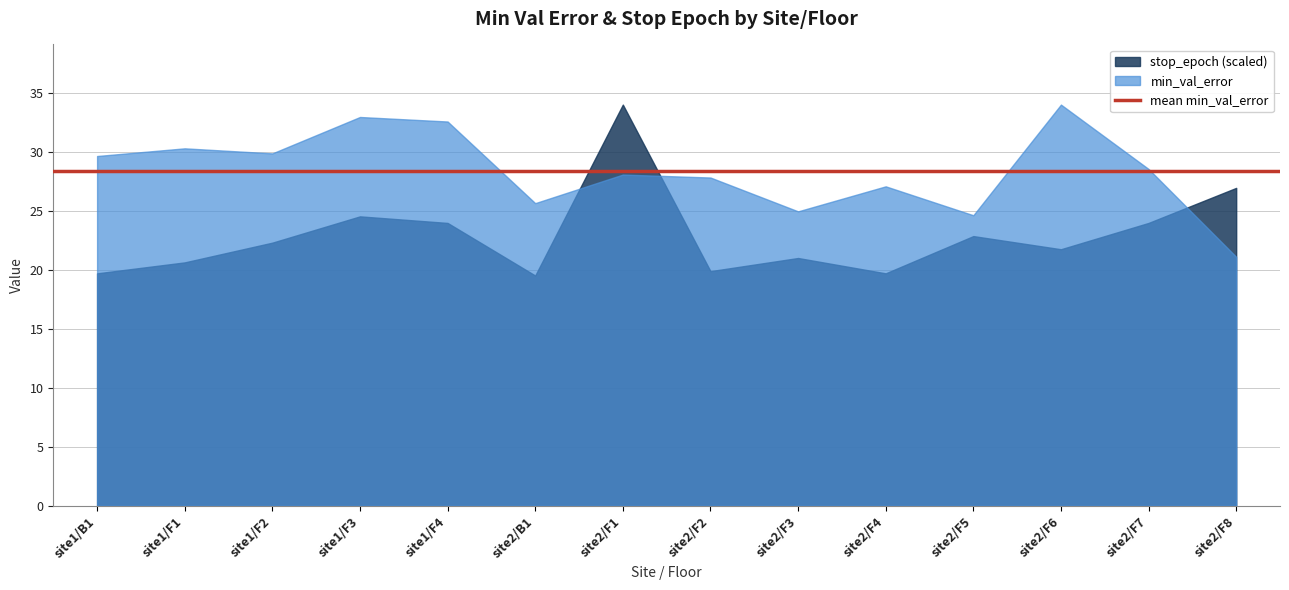

True or false: stop_epoch (scaled) and min_val_error intersect in this chart.

True